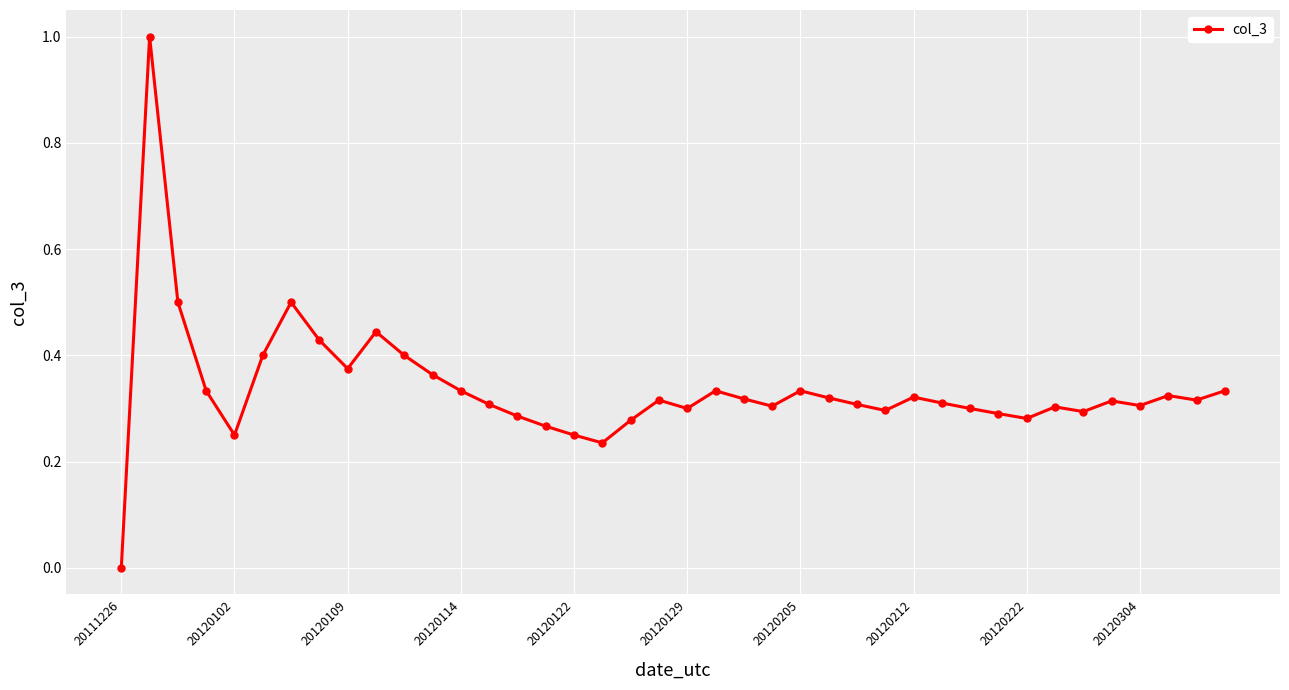

What is the value of the 3rd point from the left?

0.5